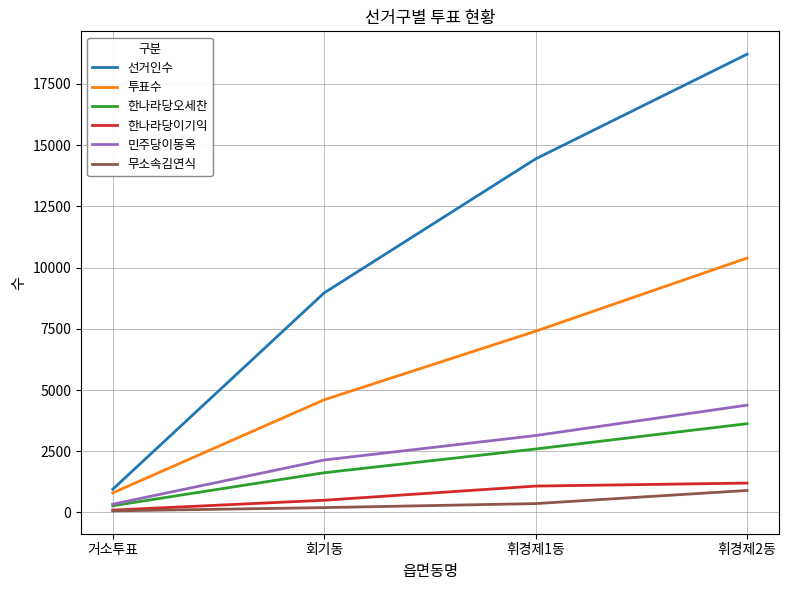

Rank the series by their maximum value, from highest to lowest.

선거인수, 투표수, 민주당이동옥, 한나라당오세찬, 한나라당이기익, 무소속김연식